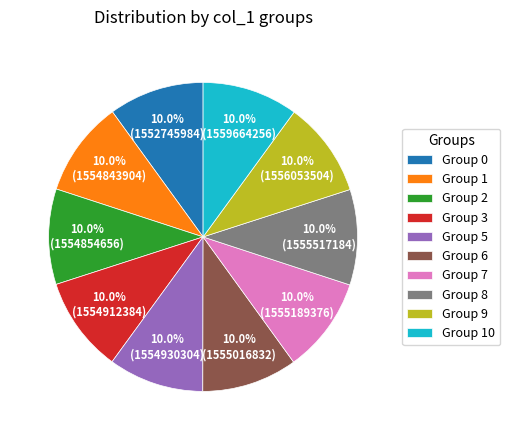

What is the ratio of the value at Group 9 to the value at Group 8?

1.0